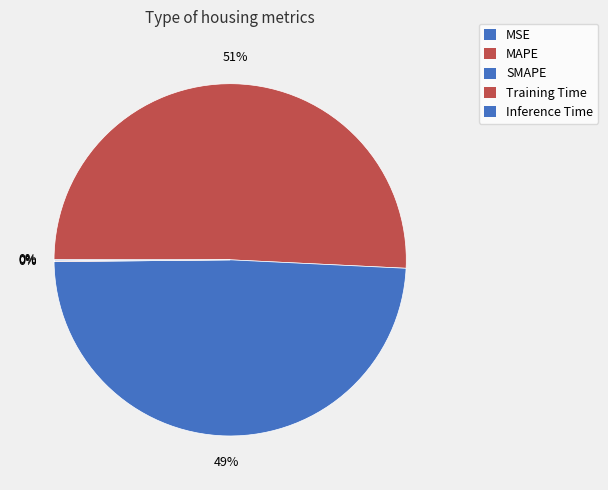

Rank the categories by value from highest to lowest.

MAPE, SMAPE, Inference Time, Training Time, MSE